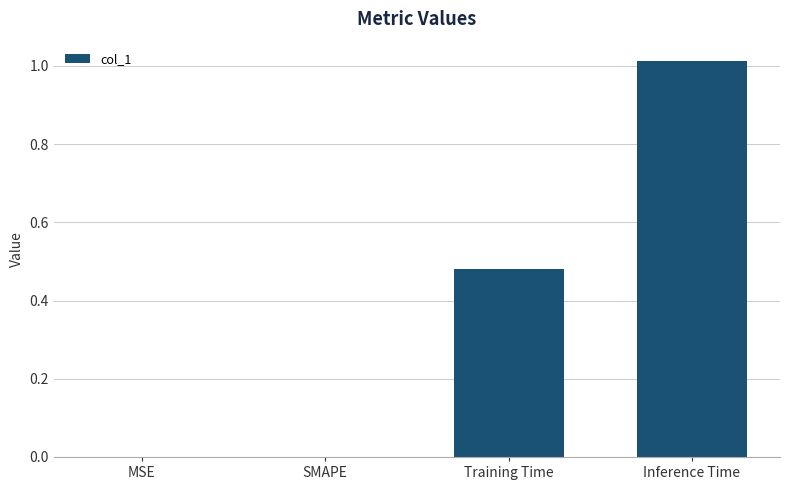

True or false: the data shows 0.7 at Training Time.

False